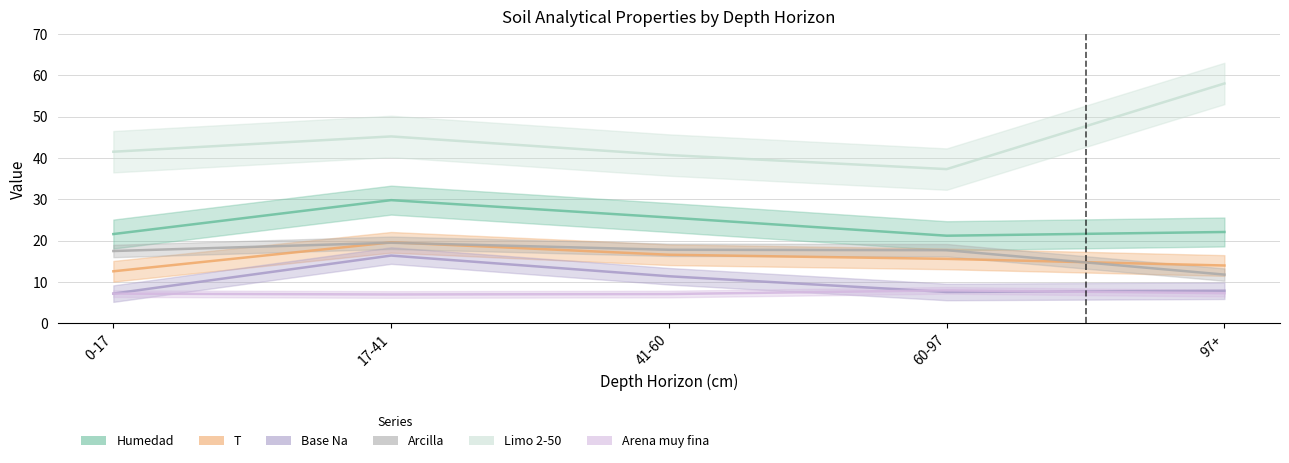

At which label is analitico_arena_muy_fina closest to 7?

17-41